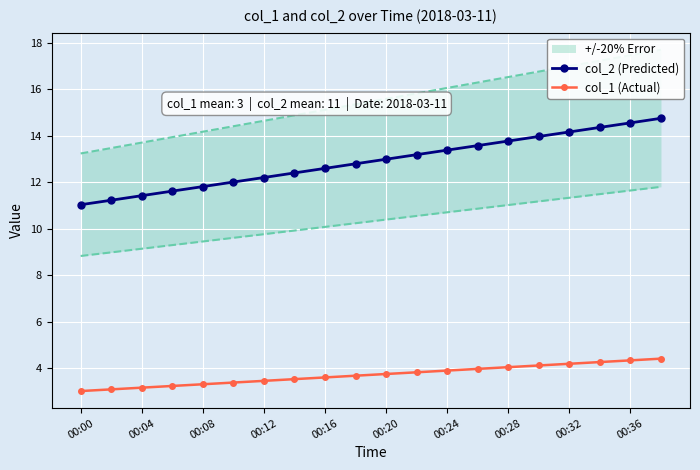

What is the highest value of the col_2 (Predicted) series?

14.7